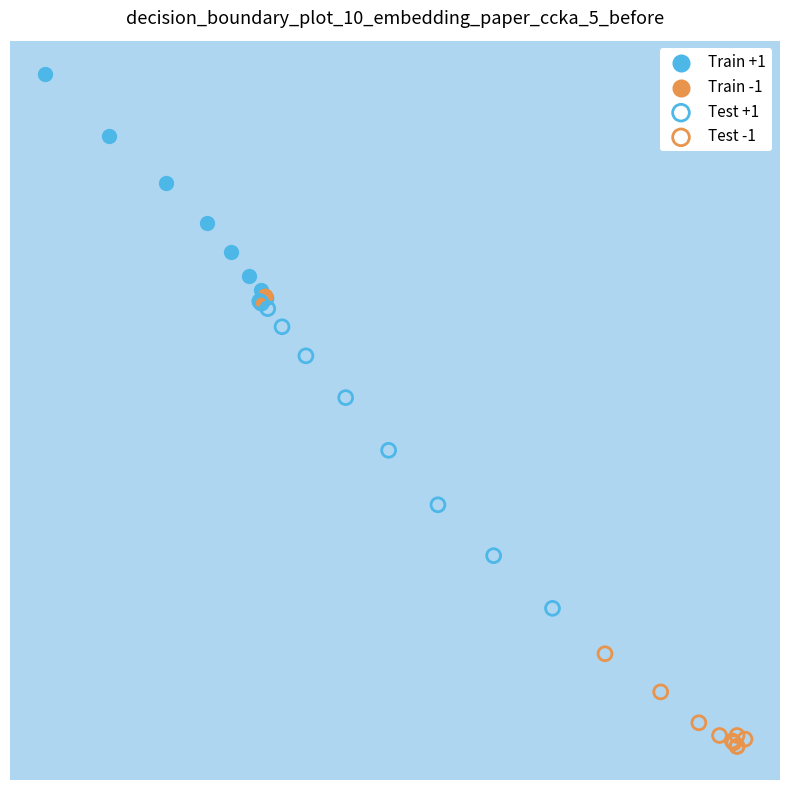

What are all the series names shown in the legend?

Train +1, Train -1, Test +1, Test -1